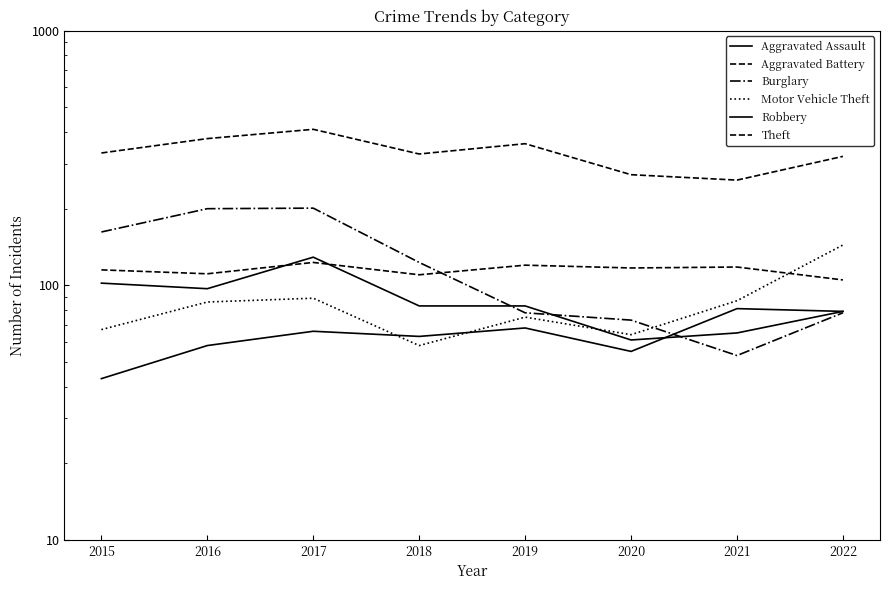

How many categories are shown in the chart?

8